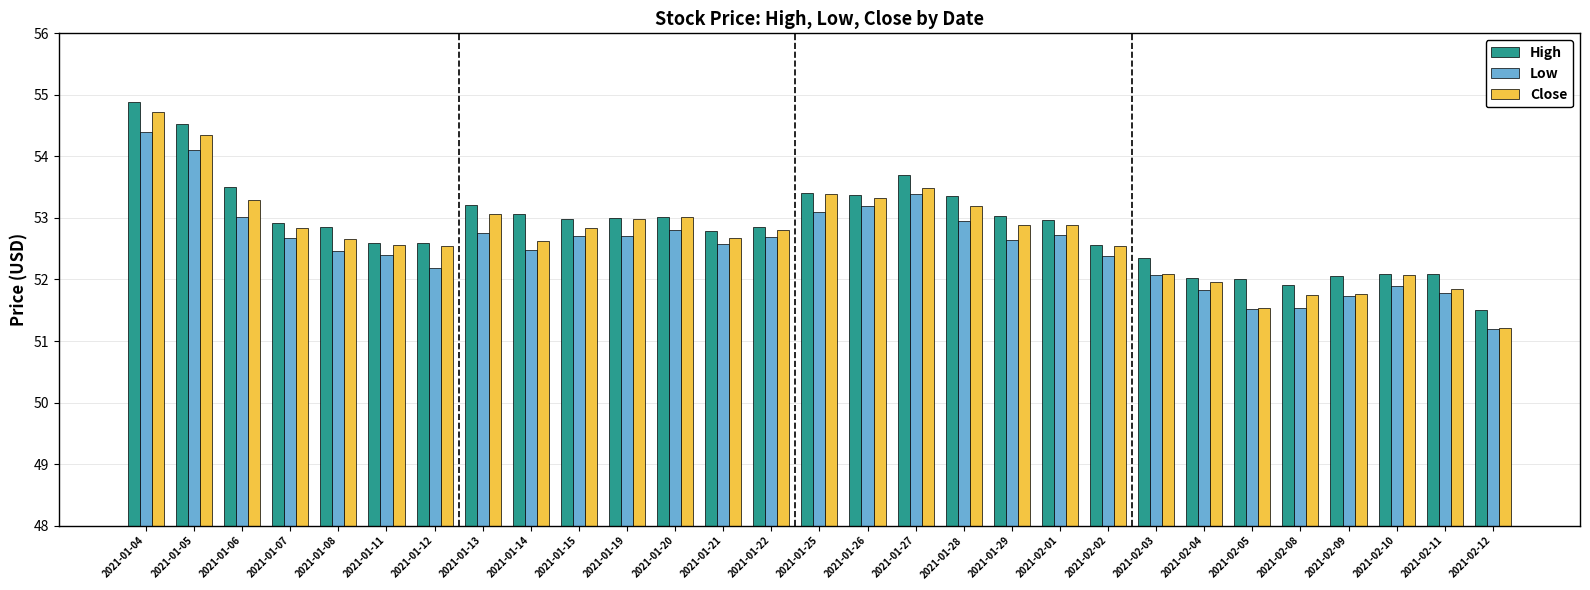

The Low series shows 52.2 at 2021-01-12. True or false?

True